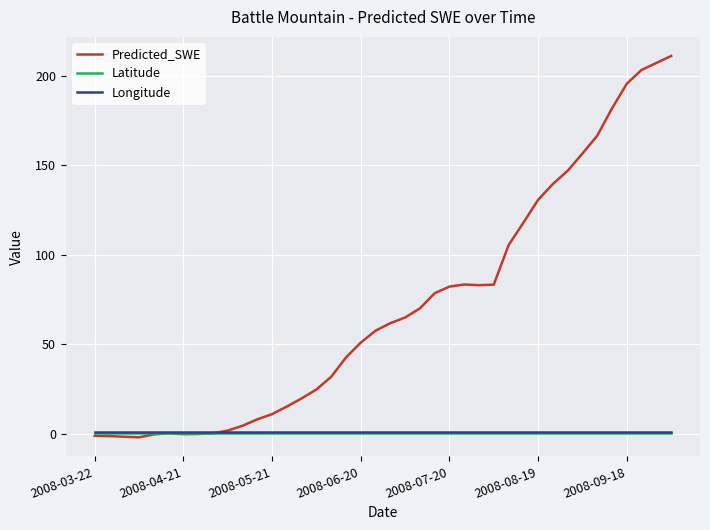

What is the greatest value displayed?

211.0